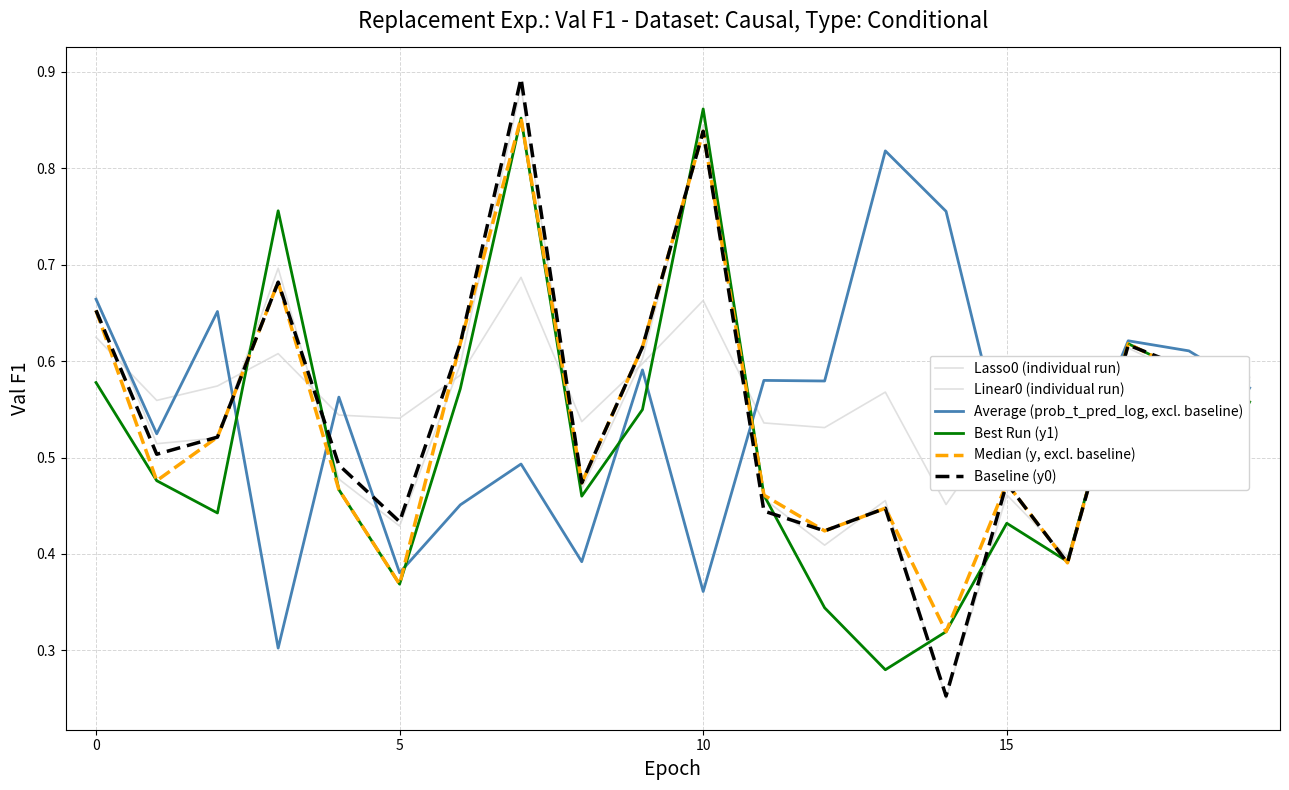

Does the chart display data point markers on the line(s)?

No